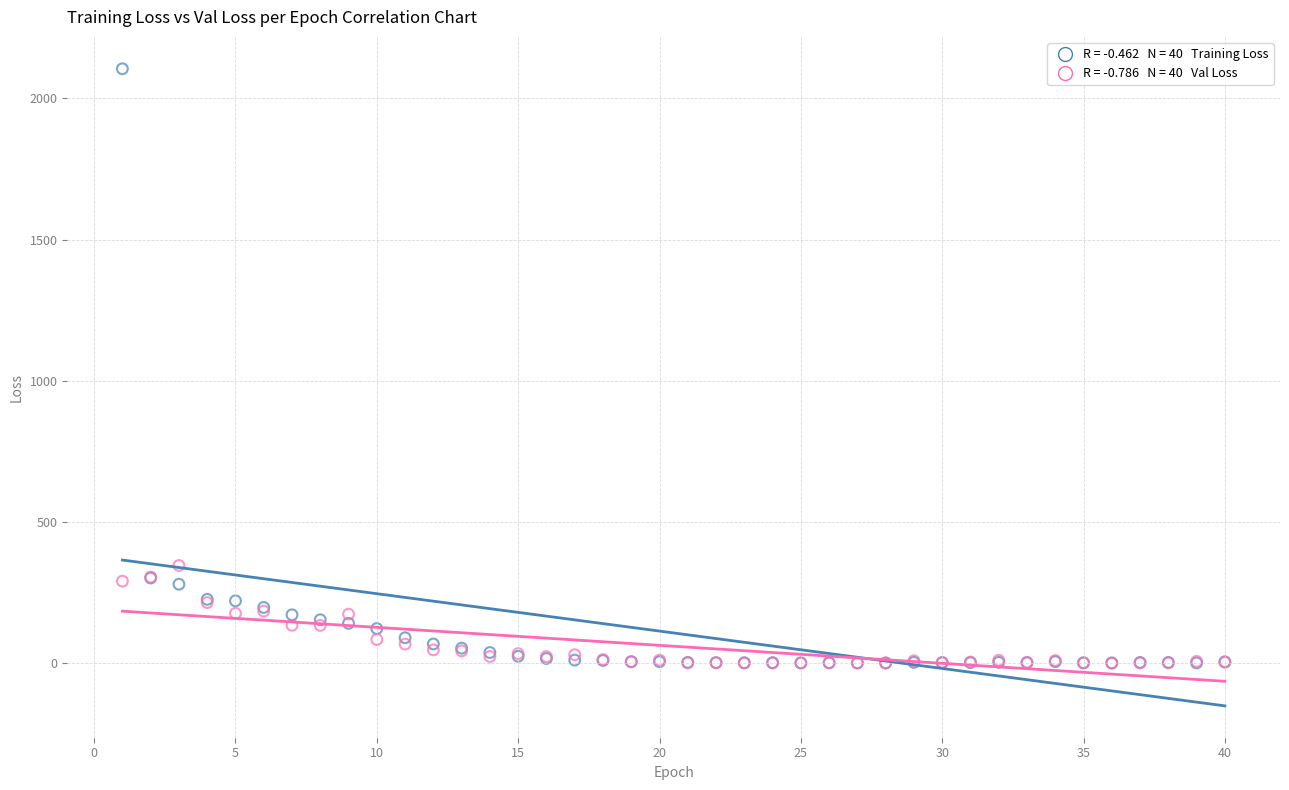

Across all series, what Y value is closest to 1052?

345.5